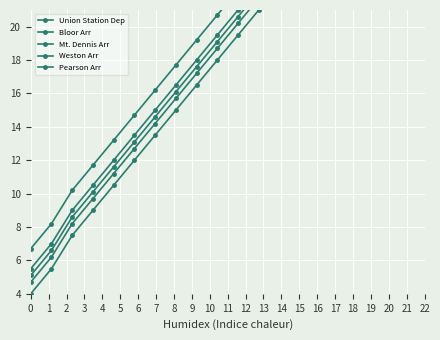

Is the value of Weston Arr at 3 greater than the value of Bloor Arr at 3?

Yes